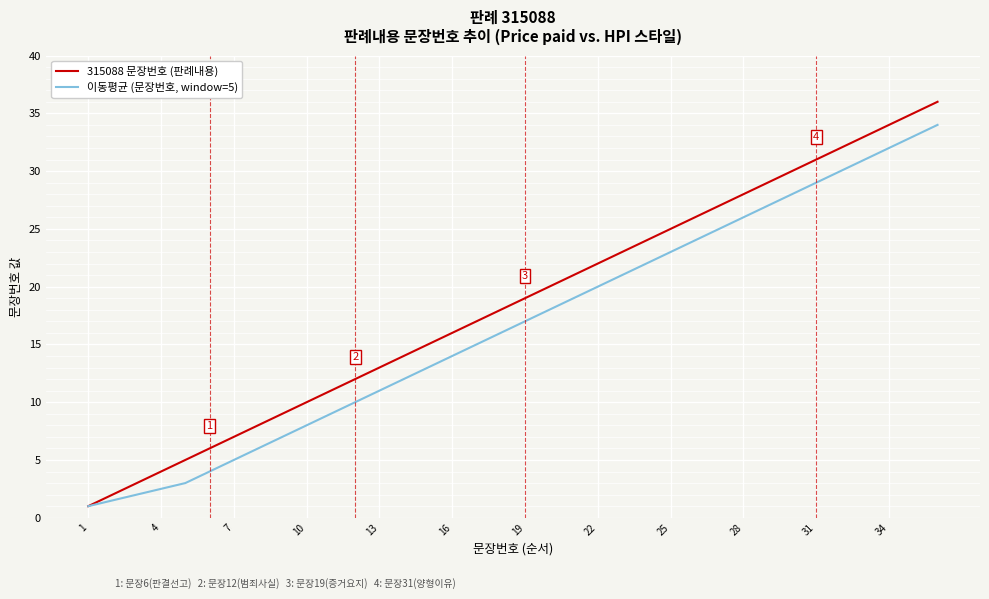

Does the chart display data point markers on the line(s)?

No